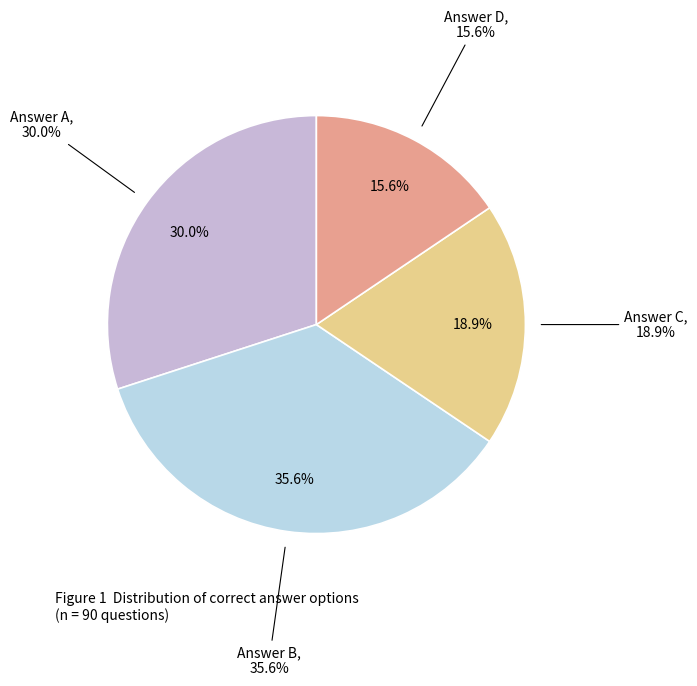

Which slice is the smallest?

d